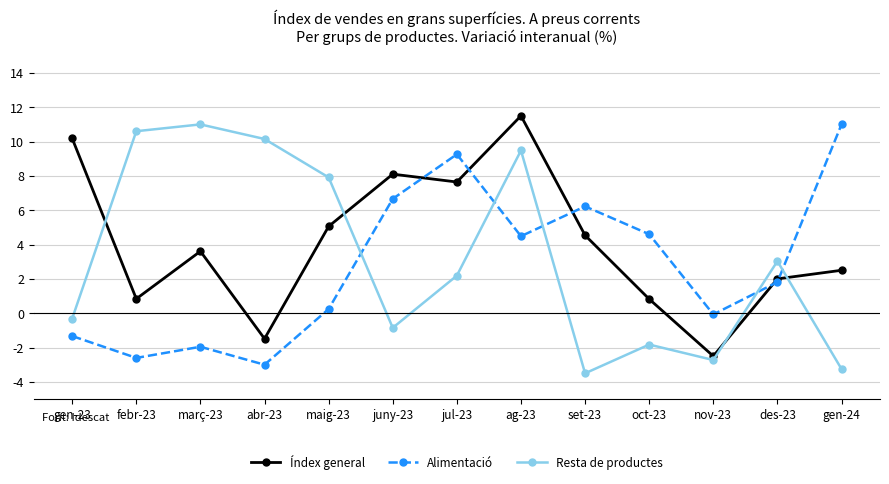

Rank the series by their average value, from lowest to highest.

Alimentació, Resta de productes, Índex general